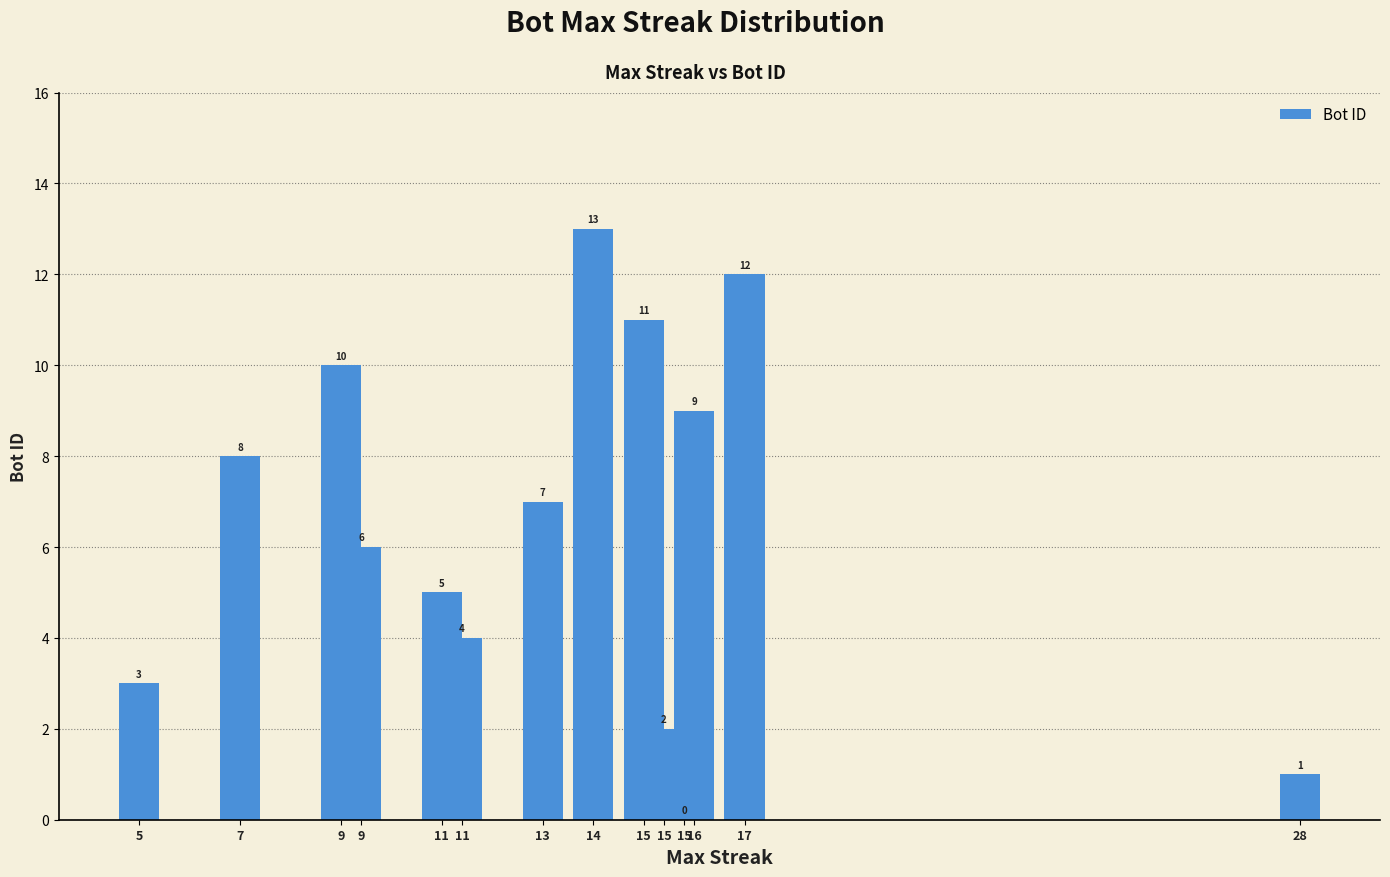

Rank the categories by value from highest to lowest.

14, 17, 15, 9, 16, 7, 13, 9, 11, 11, 5, 15, 28, 15